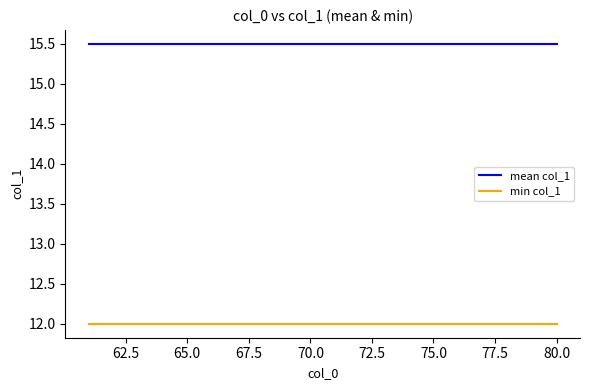

Which series has the largest total across all categories?

mean col_1